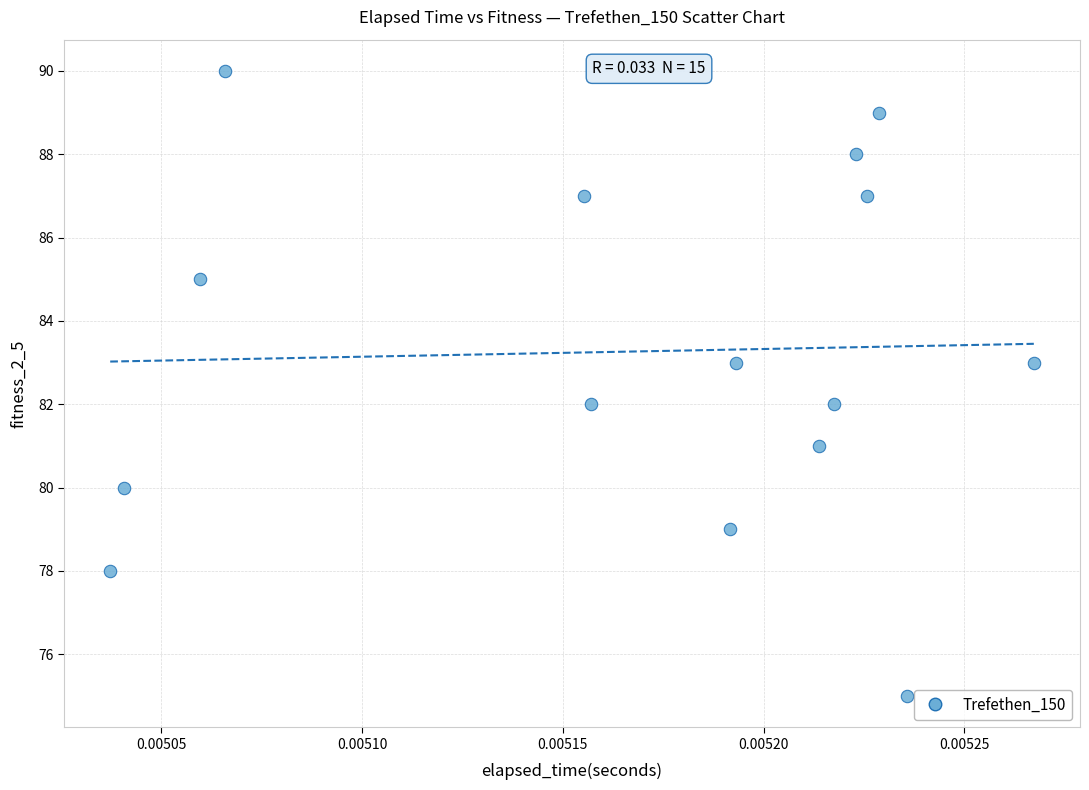

Count the number of points in this scatter plot.

15